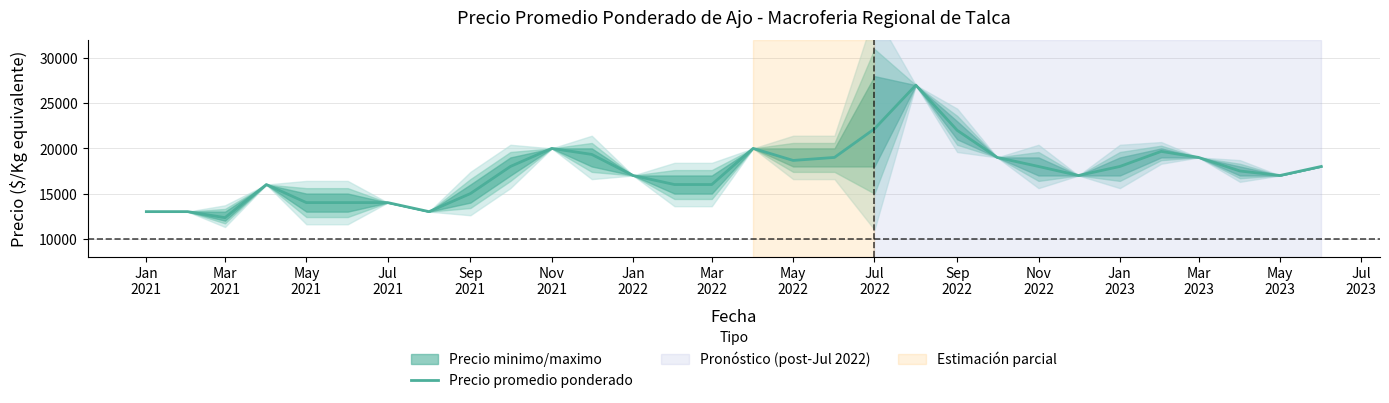

Count the number of data series in this chart.

1